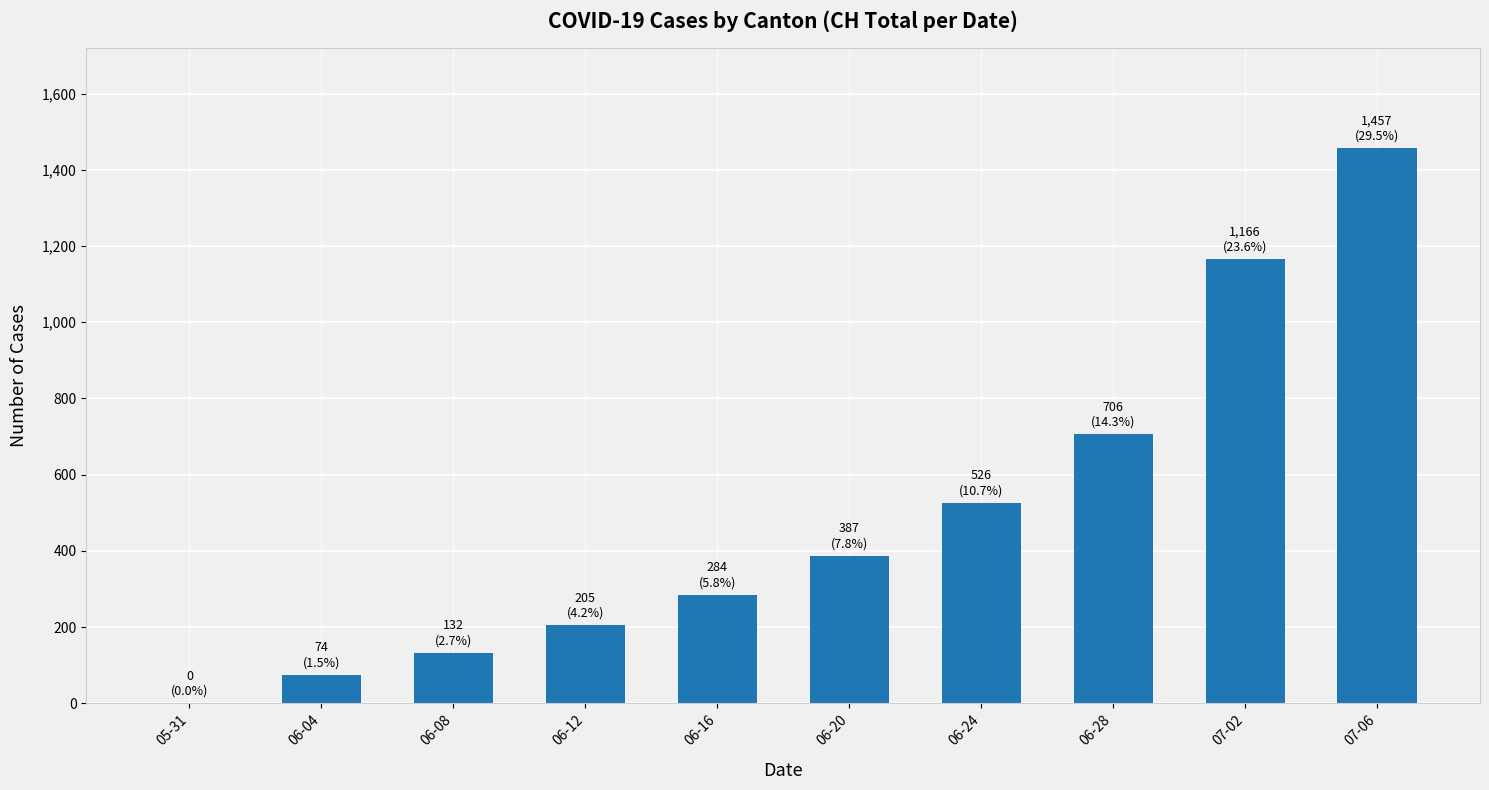

What is the greatest value displayed?

1457